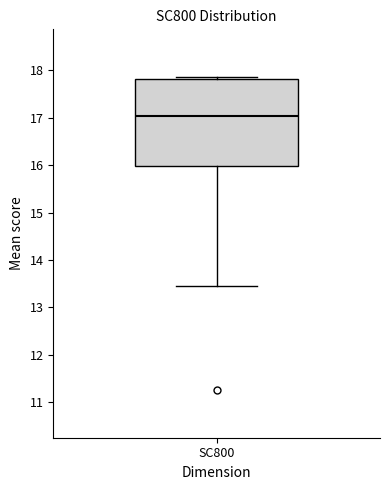

Where does the median line of the box for SC800 sit on the y-axis? The values are not printed on the chart, so give them approximately, as read against the axis.

17.0